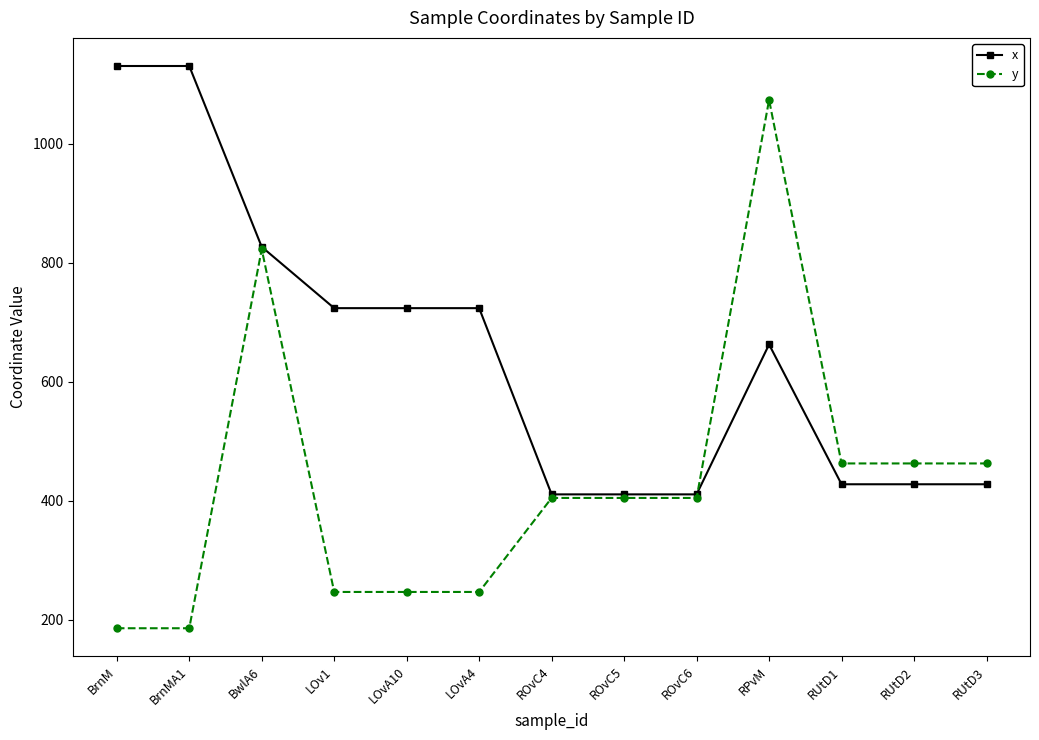

Reading right to left, transcribe all the data shown in this chart.

x: 428	428	428	663	411	411	411	724	724	724	827	1131	1131
y: 463	463	463	1074	405	405	405	247	247	247	823	186	186